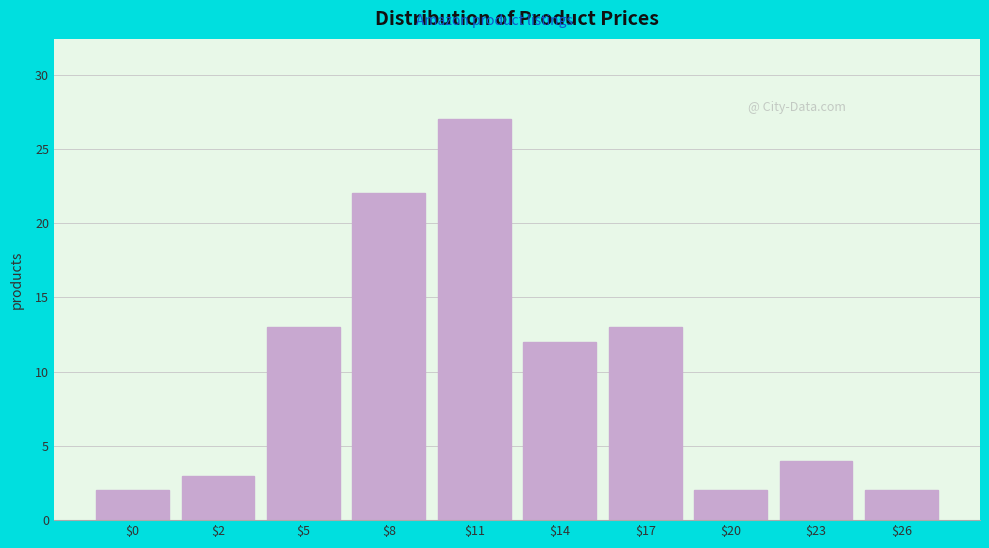

Reading left to right, transcribe all the data shown in this chart.

2	3	13	22	27	12	13	2	4	2